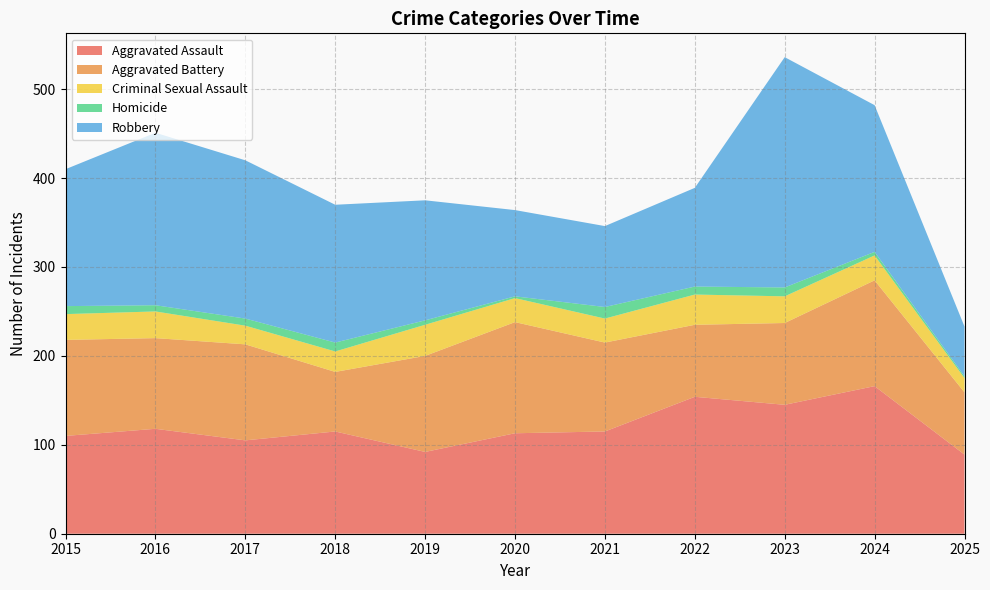

Reading left to right, what are all the values shown in this chart?

Aggravated Assault: 2015=110	2016=118	2017=105	2018=115	2019=92	2020=113	2021=115	2022=154	2023=145	2024=166	2025=89
Aggravated Battery: 2015=108	2016=102	2017=108	2018=67	2019=108	2020=125	2021=100	2022=81	2023=92	2024=119	2025=70
Criminal Sexual Assault: 2015=29	2016=30	2017=21	2018=23	2019=35	2020=27	2021=27	2022=34	2023=30	2024=28	2025=16
Homicide: 2015=9	2016=7	2017=8	2018=10	2019=5	2020=2	2021=13	2022=9	2023=10	2024=4	2025=2
Robbery: 2015=154	2016=194	2017=178	2018=155	2019=135	2020=97	2021=91	2022=111	2023=259	2024=165	2025=56